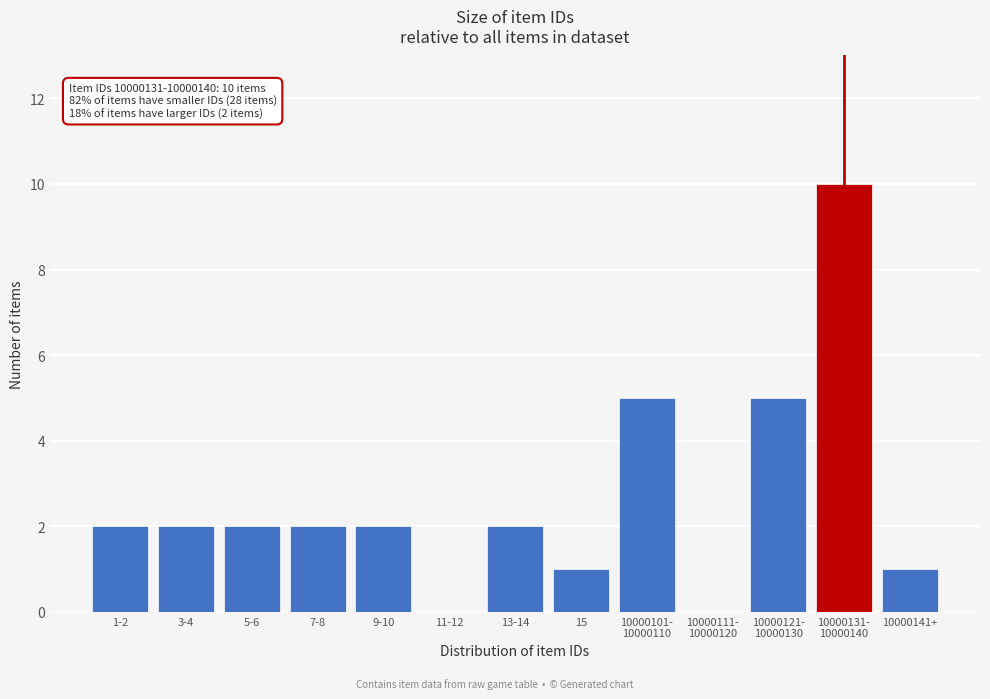

What is the maximum value shown in the chart?

10